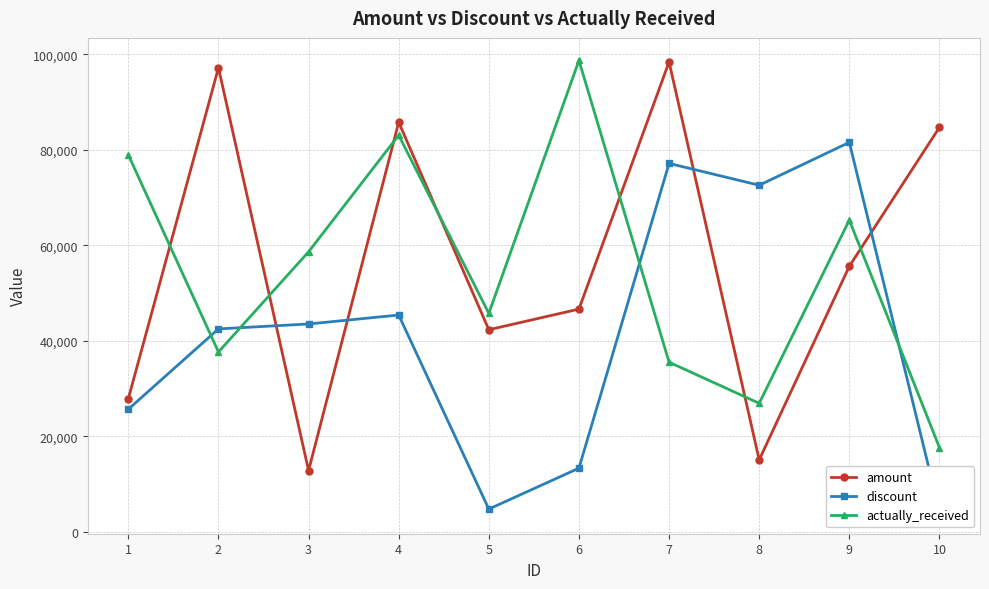

Which series has the largest range (max minus min)?

amount